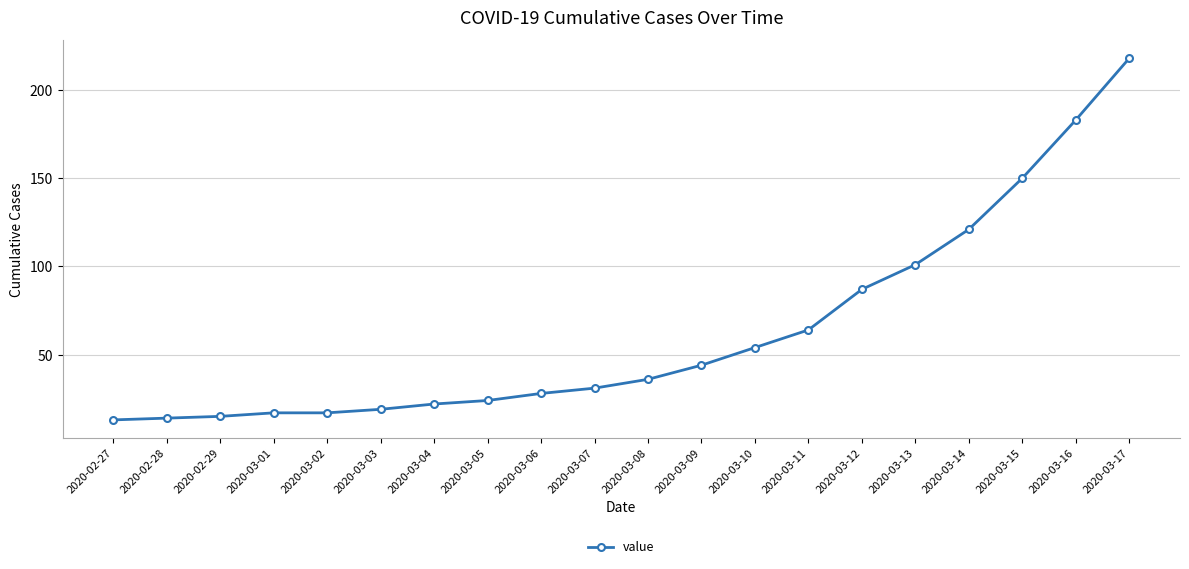

What is the ratio of the value at 2020-03-14 to the value at 2020-03-05?

5.0